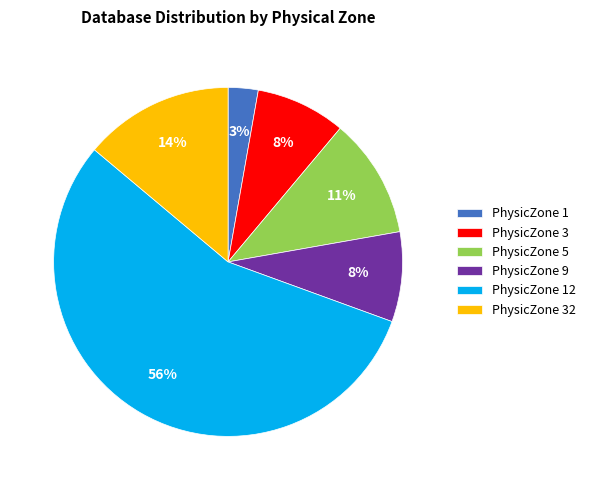

How many segments does this pie chart have?

6